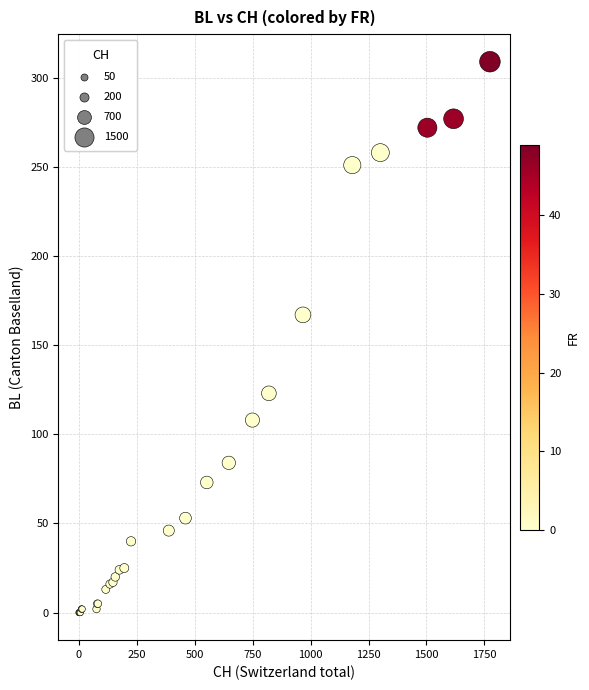

What Y value in the scatter plot is closest to 154?

167